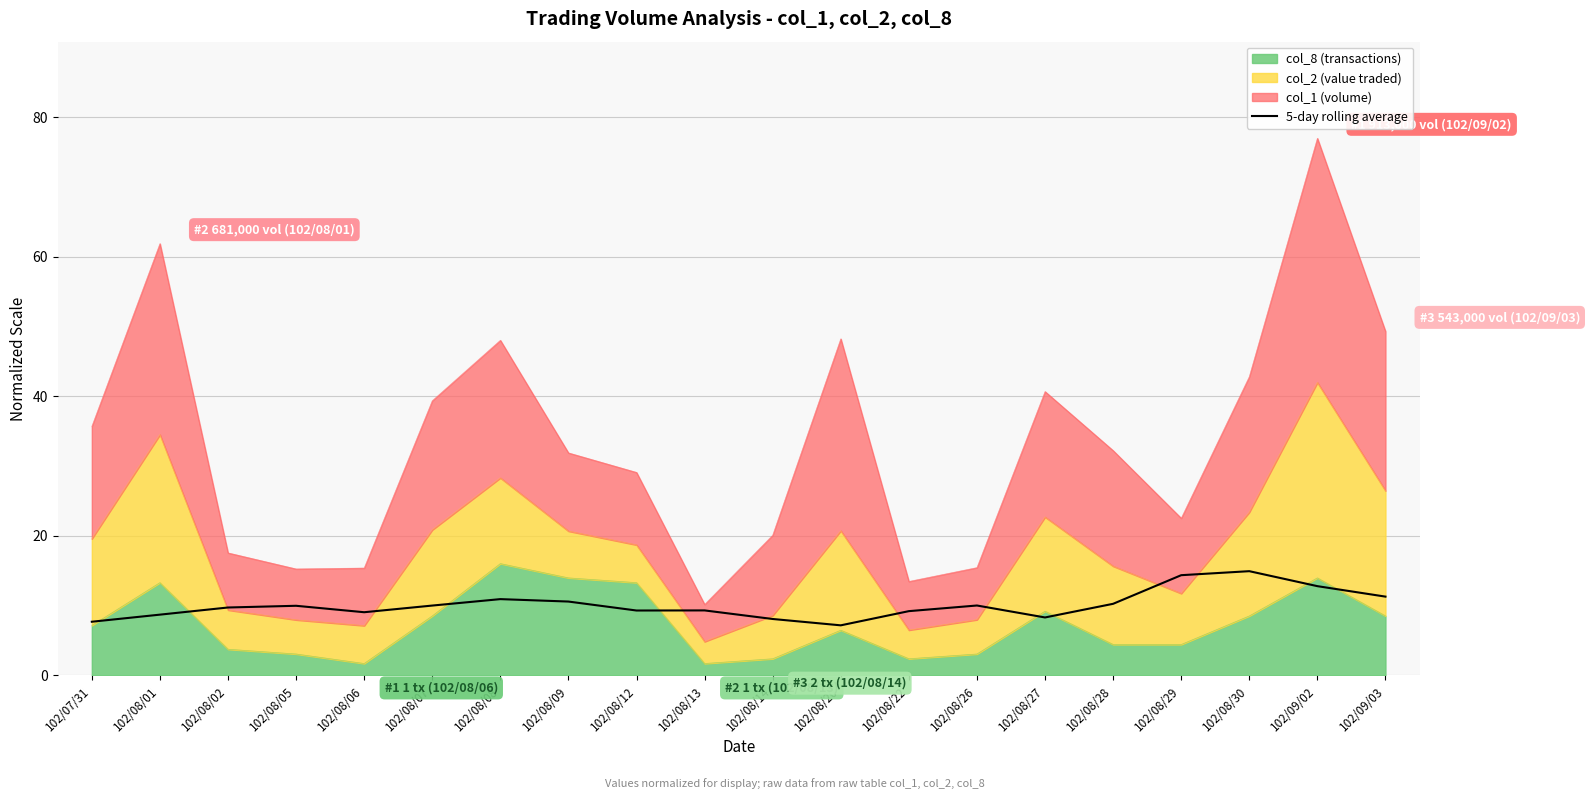

What is the difference between the values at 102/08/29 and 102/09/03?

3.1